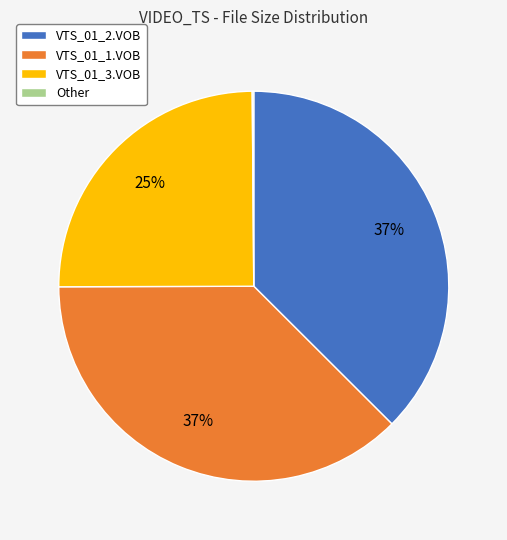

Does any single category account for the majority?

No